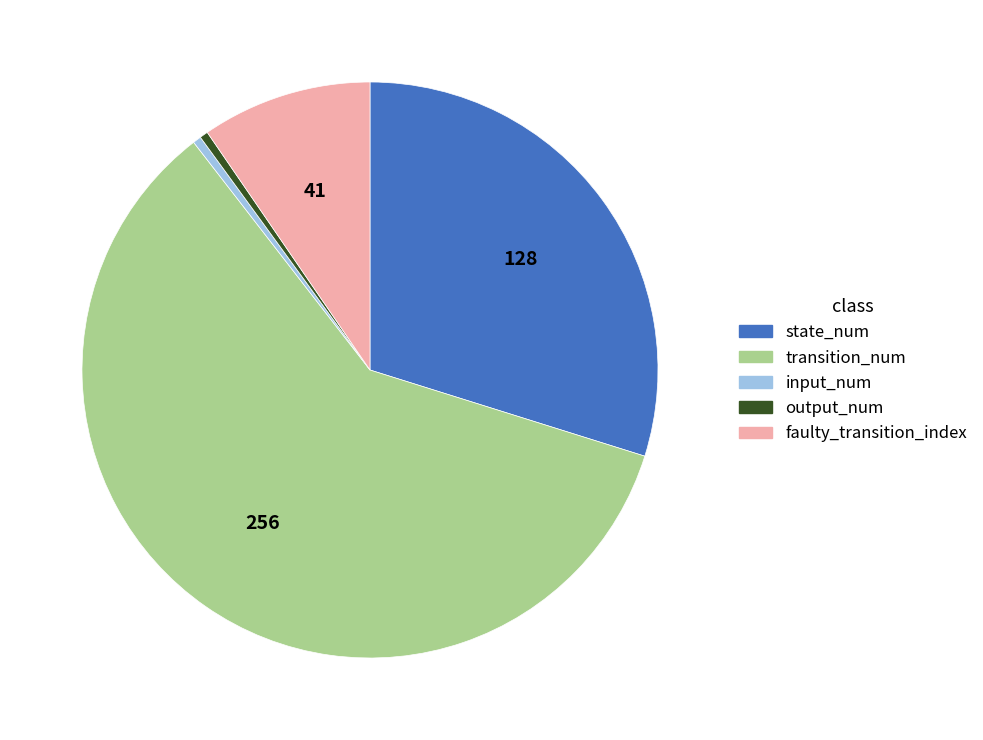

Do output_num and faulty_transition_index together represent more than half of the pie?

No